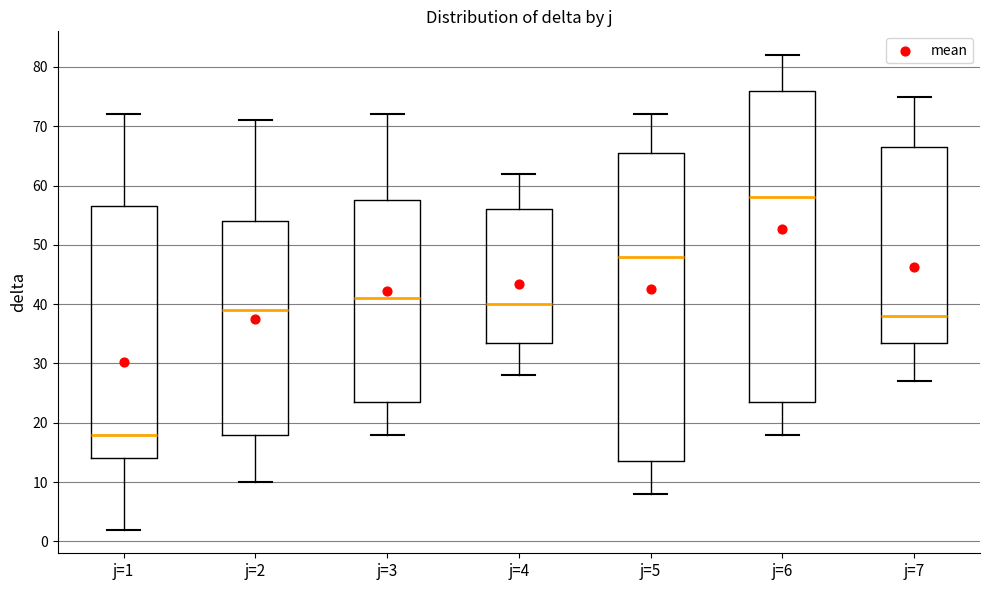

Where is the lower edge of the box for j=6 on the y-axis? The values are not printed on the chart, so give them approximately, as read against the axis.

24